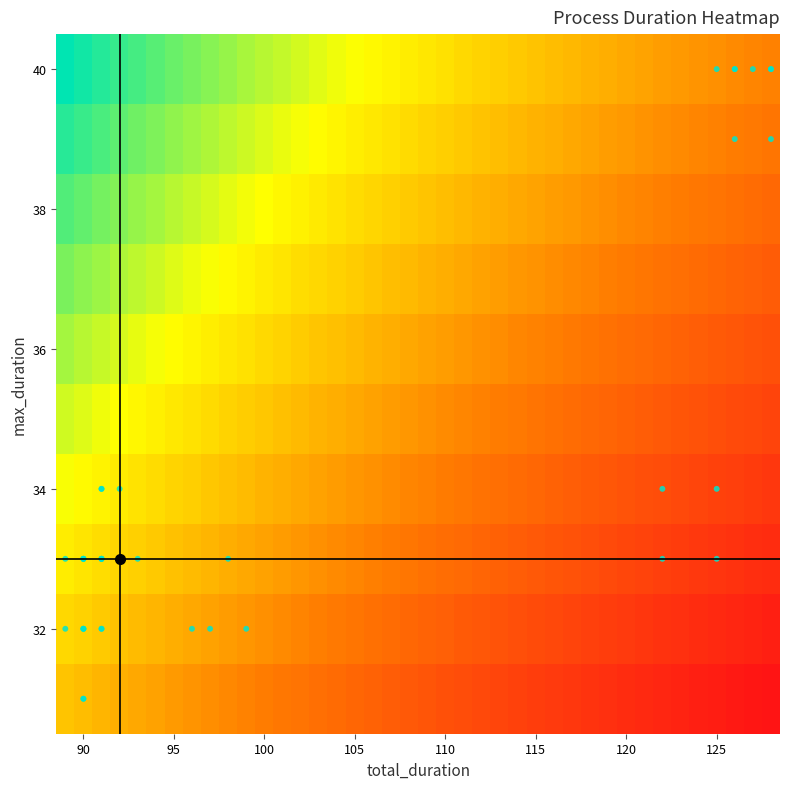

What is the smallest value displayed?

0.2